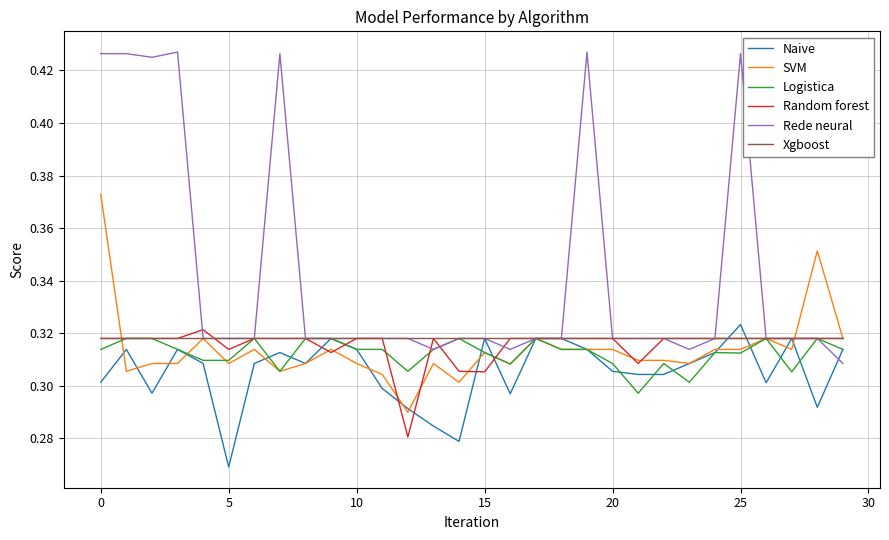

Count the number of data series in this chart.

6